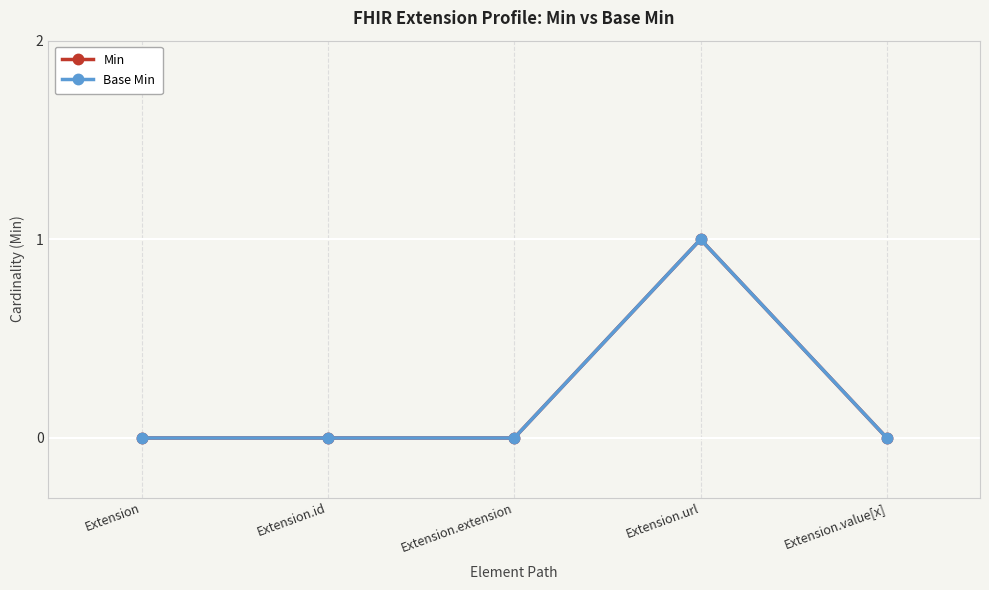

Is this an area chart (filled region under the line)?

No